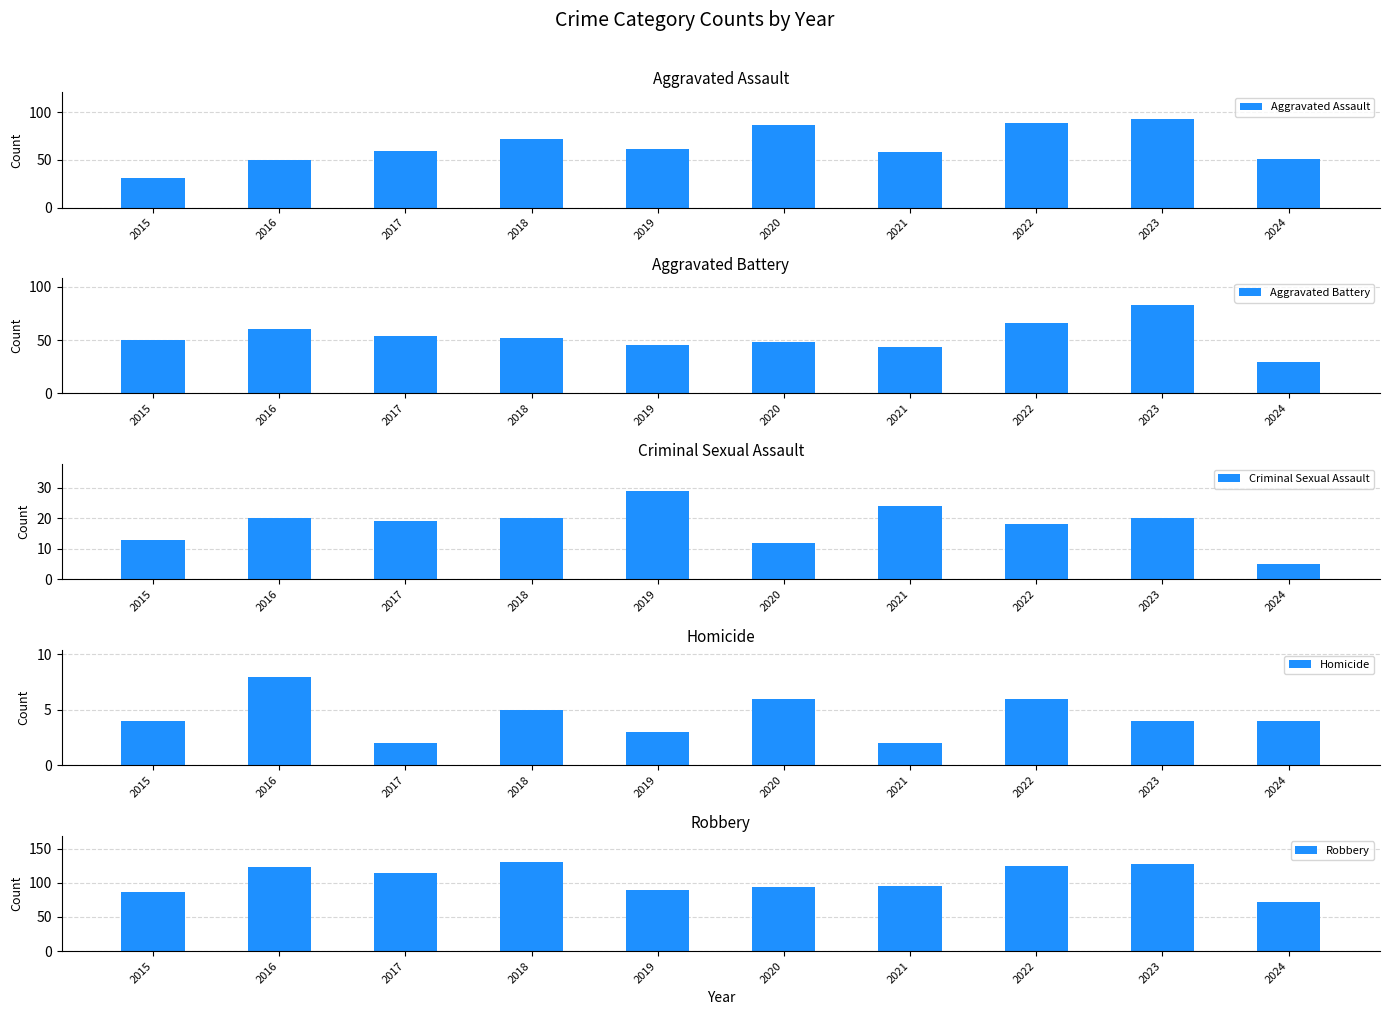

At how many categories does at least one series exceed 123?

3